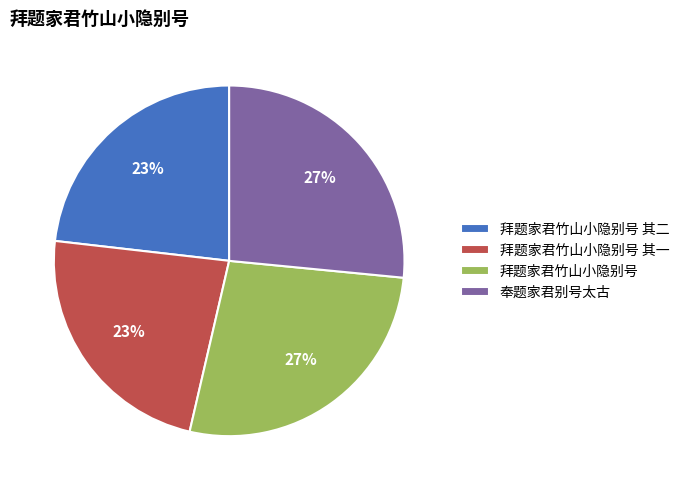

Is there a majority slice in this chart?

No